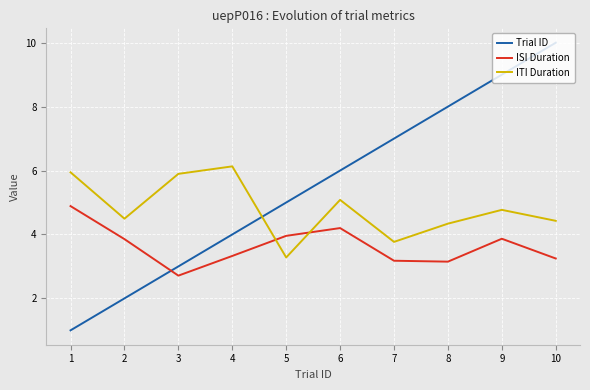

Rank the categories by Trial ID value from lowest to highest.

1, 2, 3, 4, 5, 6, 7, 8, 9, 10